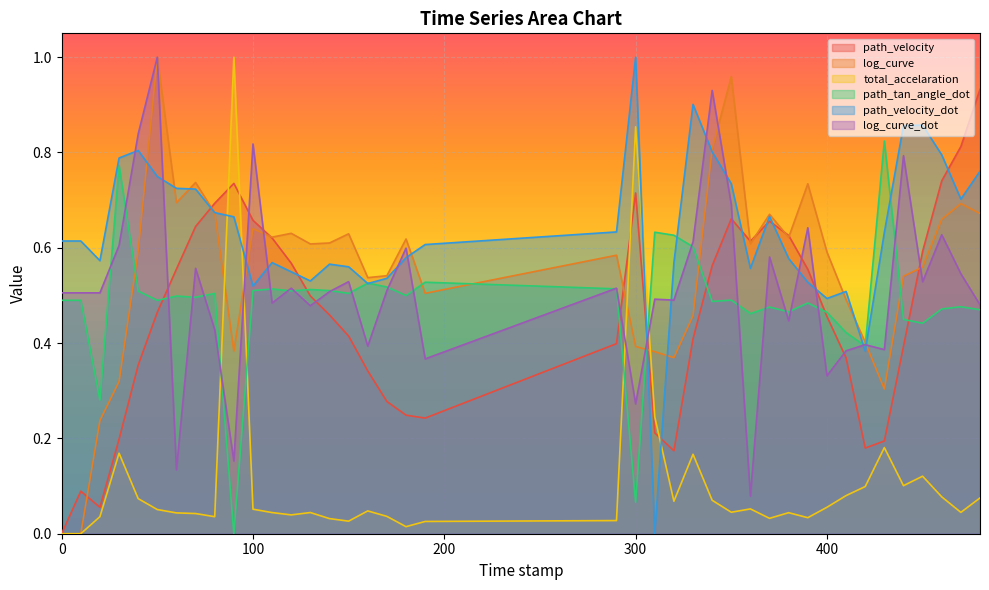

At 400, list the series in order from smallest to largest.

total_accelaration, log_curve_dot, path_velocity, path_tan_angle_dot, path_velocity_dot, log_curve